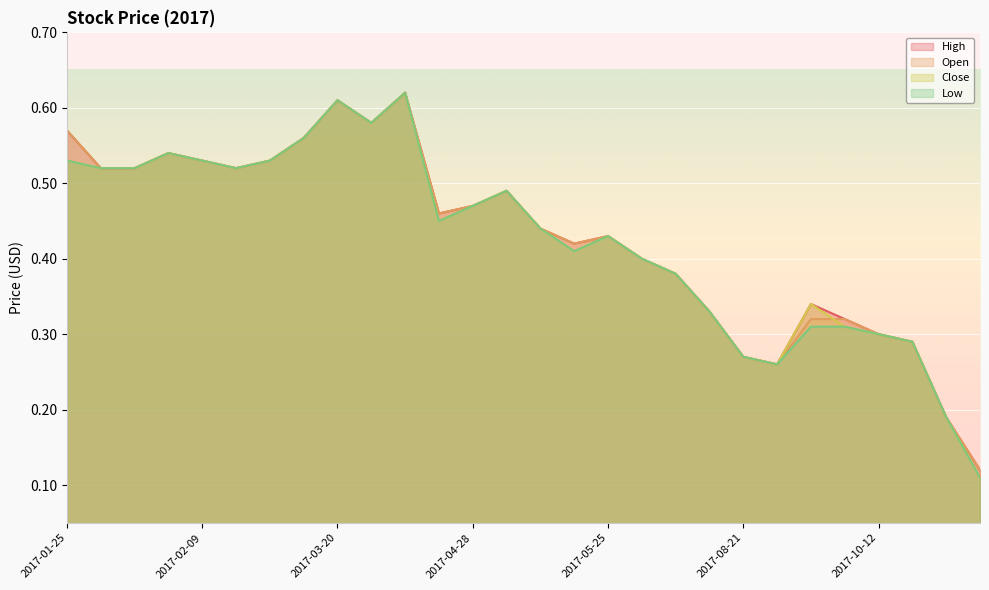

Reading left to right, extract all data points from this chart.

High: 2017-01-25=0.6	2017-01-31=0.5	2017-02-01=0.5	2017-02-07=0.5	2017-02-09=0.5	2017-02-22=0.5	2017-02-23=0.5	2017-02-24=0.6	2017-03-20=0.6	2017-03-29=0.6	2017-04-03=0.6	2017-04-26=0.5	2017-04-28=0.5	2017-05-04=0.5	2017-05-11=0.4	2017-05-15=0.4	2017-05-25=0.4	2017-06-20=0.4	2017-07-03=0.4	2017-08-08=0.3	2017-08-21=0.3	2017-08-24=0.3	2017-10-05=0.3	2017-10-11=0.3	2017-10-12=0.3	2017-10-18=0.3	2017-11-10=0.2	2017-11-30=0.1
Open: 2017-01-25=0.6	2017-01-31=0.5	2017-02-01=0.5	2017-02-07=0.5	2017-02-09=0.5	2017-02-22=0.5	2017-02-23=0.5	2017-02-24=0.6	2017-03-20=0.6	2017-03-29=0.6	2017-04-03=0.6	2017-04-26=0.5	2017-04-28=0.5	2017-05-04=0.5	2017-05-11=0.4	2017-05-15=0.4	2017-05-25=0.4	2017-06-20=0.4	2017-07-03=0.4	2017-08-08=0.3	2017-08-21=0.3	2017-08-24=0.3	2017-10-05=0.3	2017-10-11=0.3	2017-10-12=0.3	2017-10-18=0.3	2017-11-10=0.2	2017-11-30=0.1
Close: 2017-01-25=0.5	2017-01-31=0.5	2017-02-01=0.5	2017-02-07=0.5	2017-02-09=0.5	2017-02-22=0.5	2017-02-23=0.5	2017-02-24=0.6	2017-03-20=0.6	2017-03-29=0.6	2017-04-03=0.6	2017-04-26=0.5	2017-04-28=0.5	2017-05-04=0.5	2017-05-11=0.4	2017-05-15=0.4	2017-05-25=0.4	2017-06-20=0.4	2017-07-03=0.4	2017-08-08=0.3	2017-08-21=0.3	2017-08-24=0.3	2017-10-05=0.3	2017-10-11=0.3	2017-10-12=0.3	2017-10-18=0.3	2017-11-10=0.2	2017-11-30=0.1
Low: 2017-01-25=0.5	2017-01-31=0.5	2017-02-01=0.5	2017-02-07=0.5	2017-02-09=0.5	2017-02-22=0.5	2017-02-23=0.5	2017-02-24=0.6	2017-03-20=0.6	2017-03-29=0.6	2017-04-03=0.6	2017-04-26=0.5	2017-04-28=0.5	2017-05-04=0.5	2017-05-11=0.4	2017-05-15=0.4	2017-05-25=0.4	2017-06-20=0.4	2017-07-03=0.4	2017-08-08=0.3	2017-08-21=0.3	2017-08-24=0.3	2017-10-05=0.3	2017-10-11=0.3	2017-10-12=0.3	2017-10-18=0.3	2017-11-10=0.2	2017-11-30=0.1